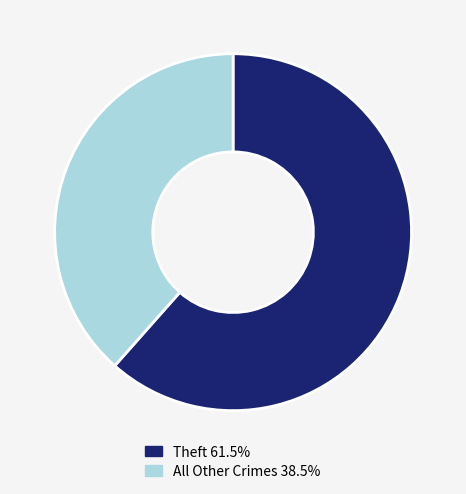

Approximately how many times larger is the value at Theft 61.5% compared to All Other Crimes 38.5%?

1.6